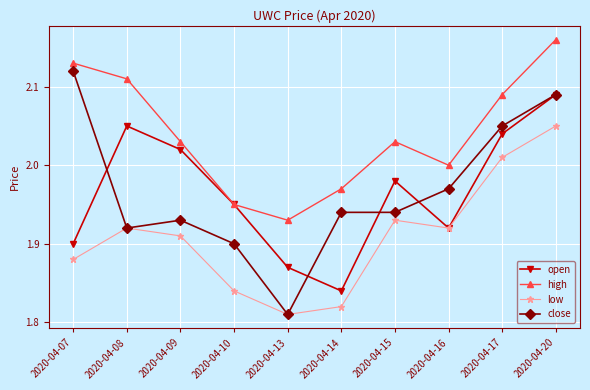

At which label does open reach its minimum?

2020-04-14